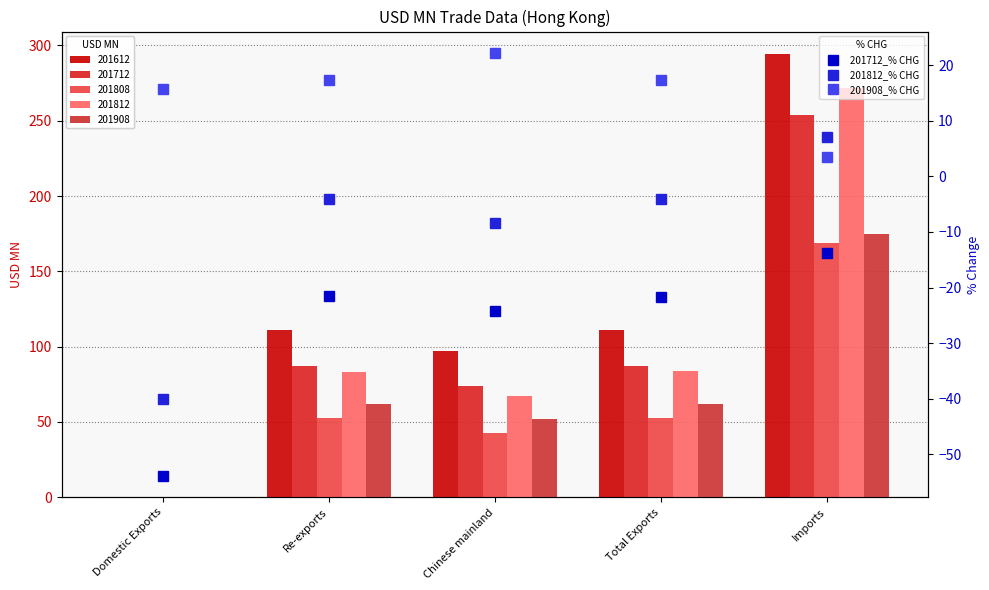

What is the difference between the maximum and minimum values in the 201712_% CHG series?

40.2